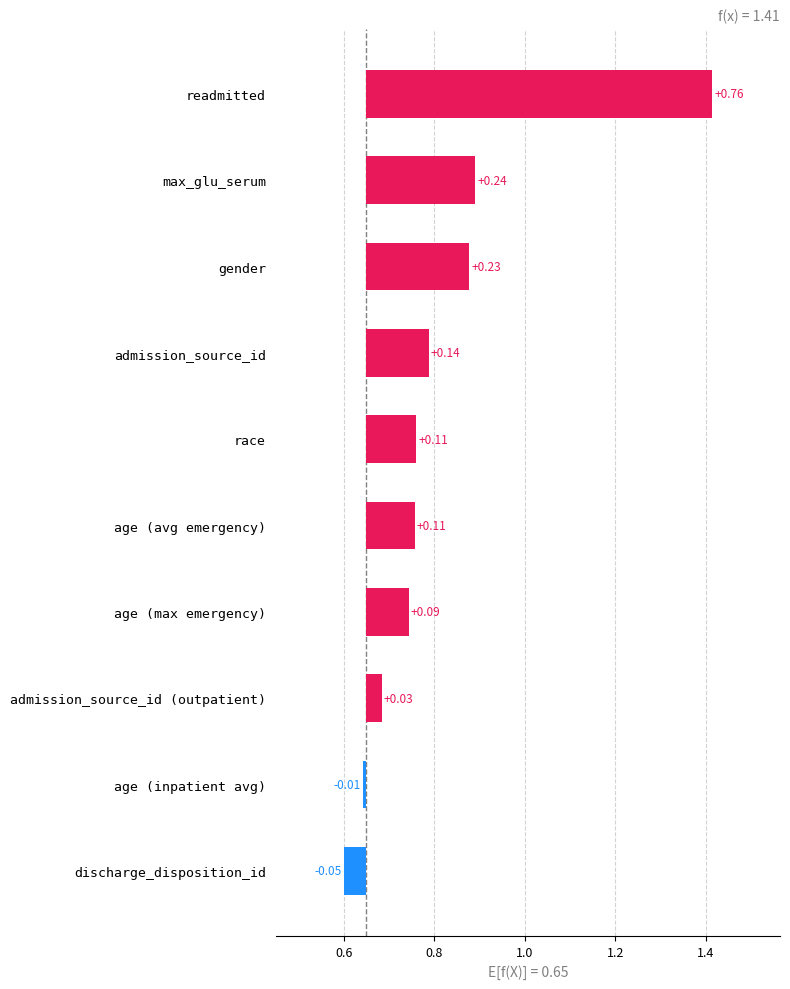

What position from the right is gender?

8